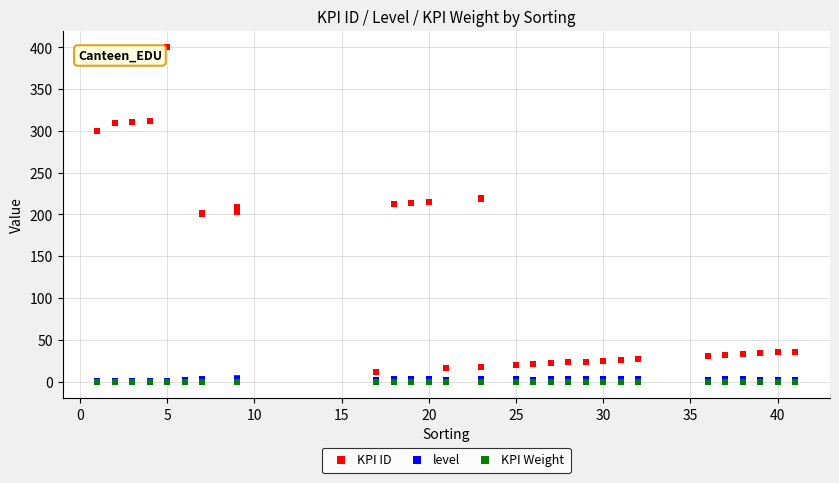

Which series contains the highest Y value?

KPI ID